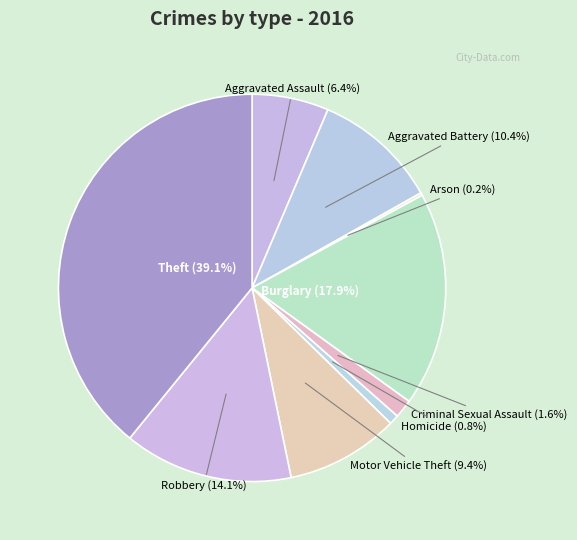

Approximately how many times larger is the value at Robbery compared to Homicide?

17.5